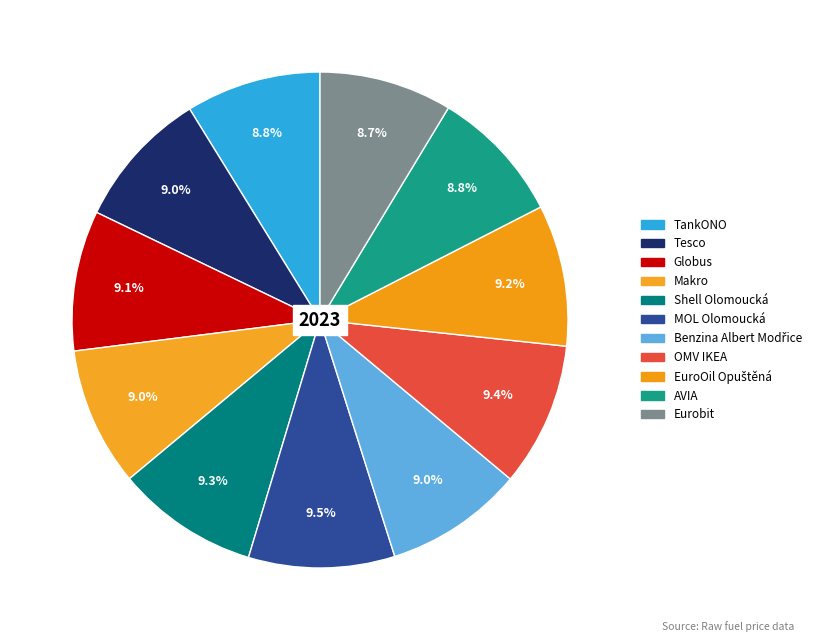

True or false: MOL Olomoucká accounts for 1% of the total.

False